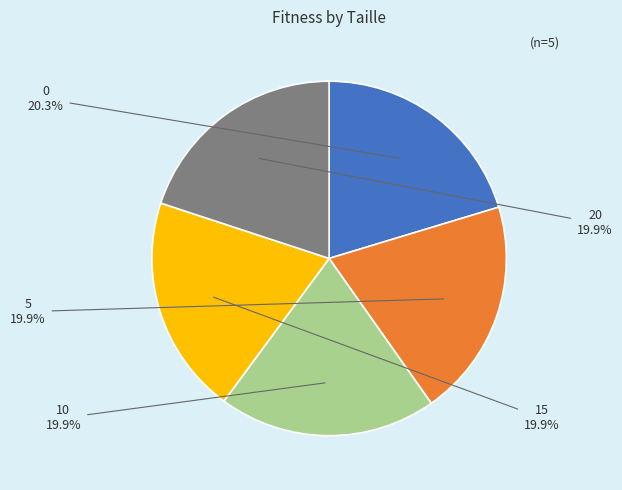

What percentage do 5 and 10 together represent?

39.8%